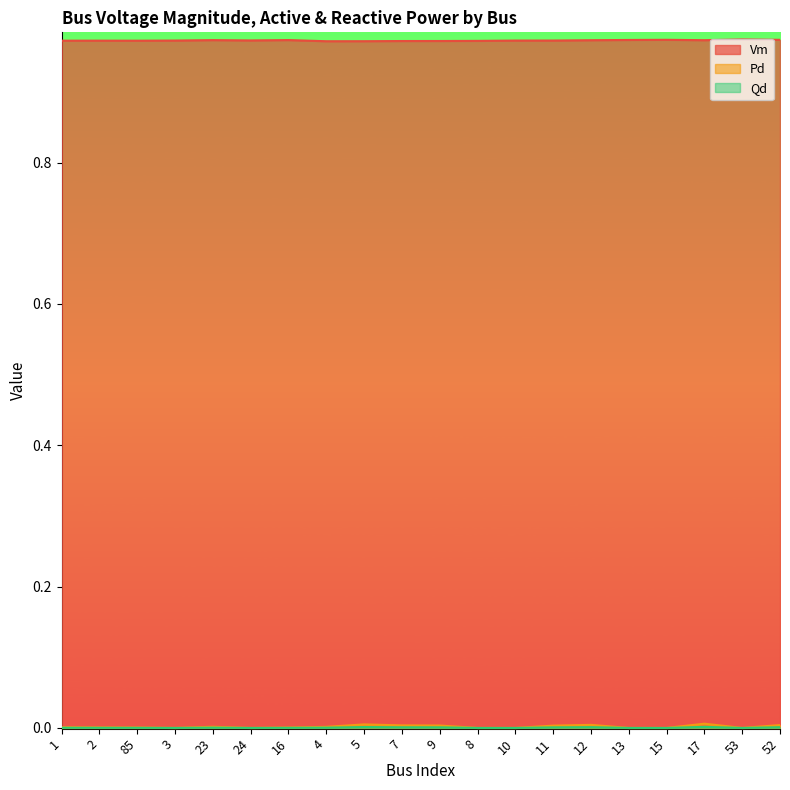

Rank the series at 7 from highest to lowest value.

Vm, Qd, Pd